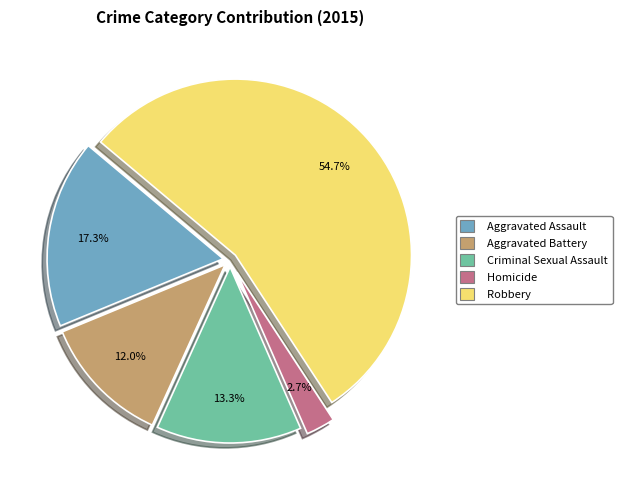

What is the smallest slice in the pie chart?

Homicide